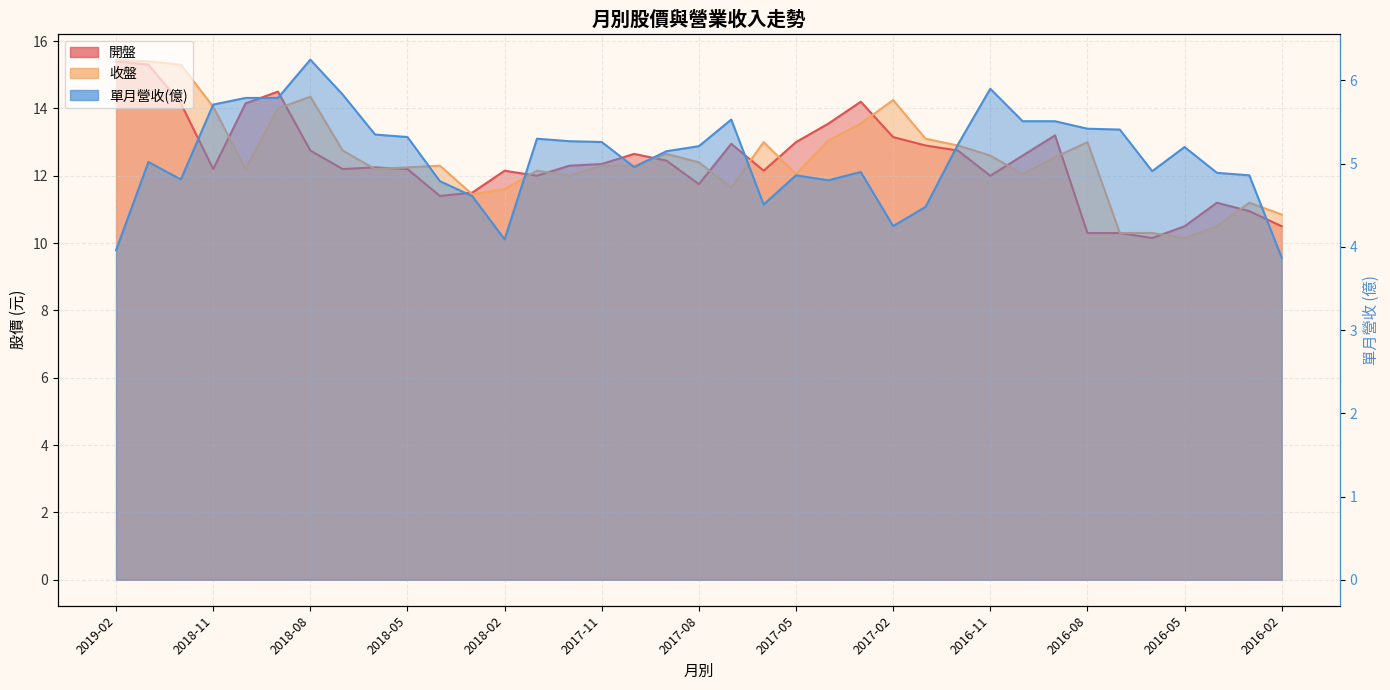

Which series has the largest range (max minus min)?

收盤